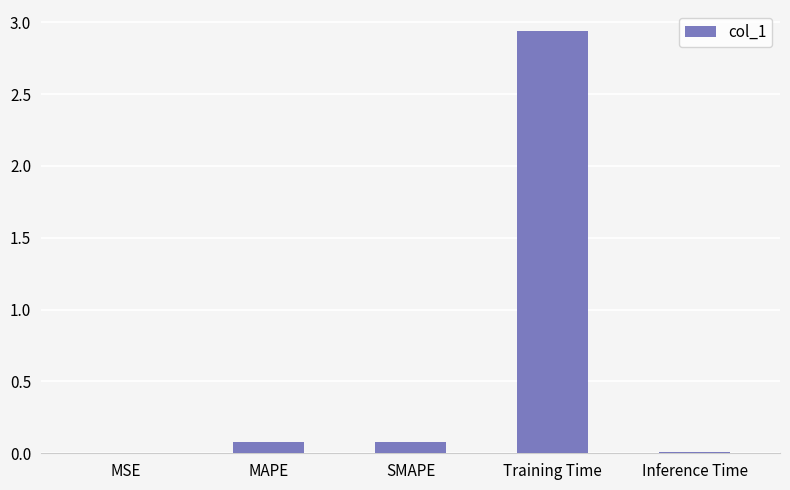

What is the change in value from MSE to Training Time?

+2.9